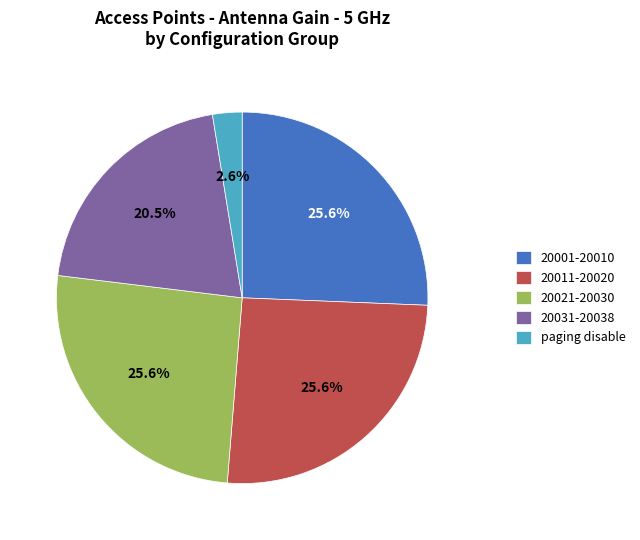

To the nearest percent, what is the average slice percentage?

20%